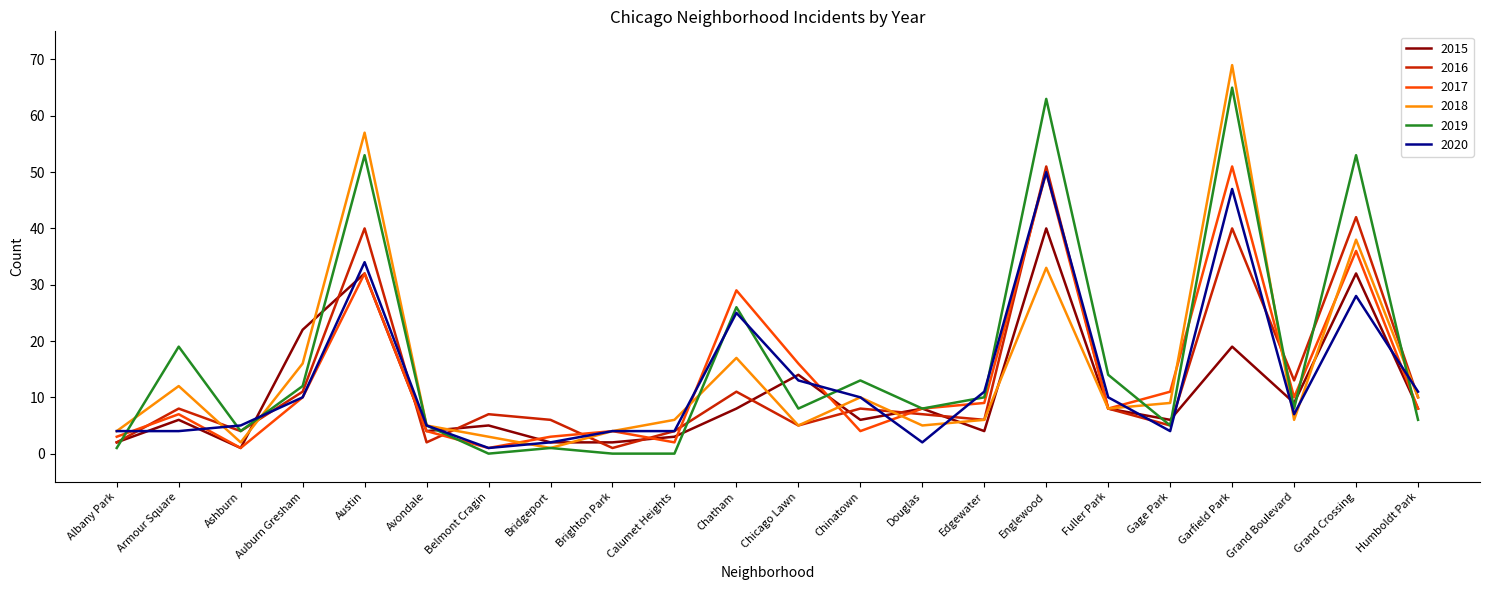

At which category is the sum across all series the highest?

Garfield Park